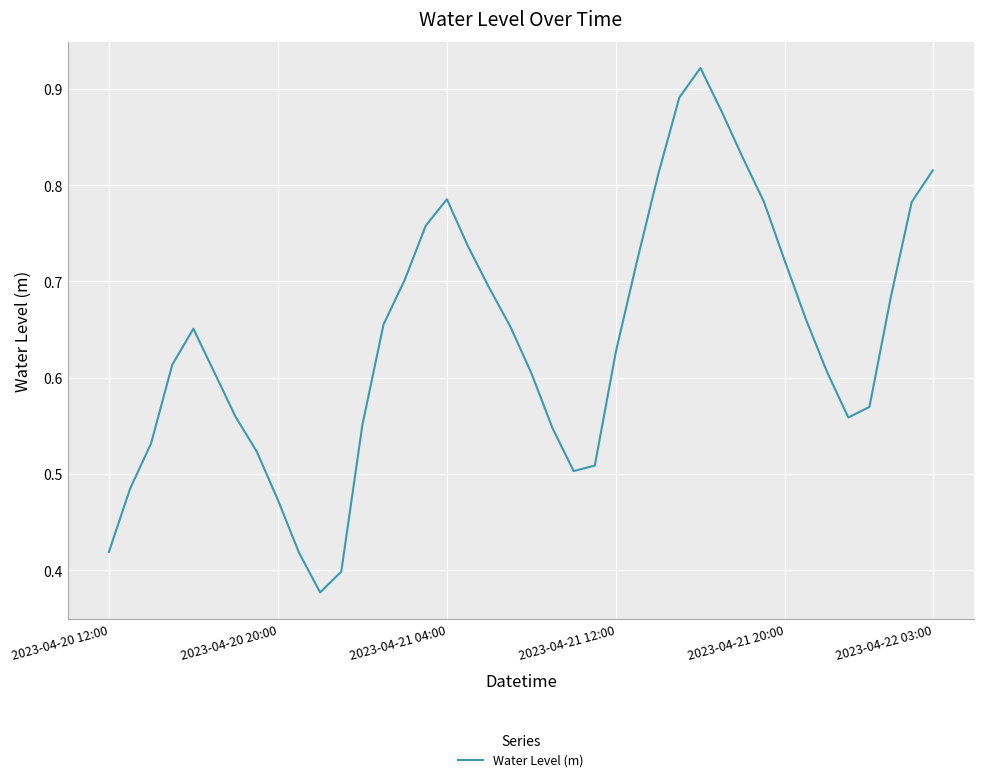

Reading left to right, extract all data points from this chart.

0.4	0.5	0.5	0.6	0.7	0.6	0.6	0.5	0.5	0.4	0.4	0.4	0.6	0.7	0.7	0.8	0.8	0.7	0.7	0.7	0.6	0.5	0.5	0.5	0.6	0.7	0.8	0.9	0.9	0.9	0.8	0.8	0.7	0.7	0.6	0.6	0.6	0.7	0.8	0.8